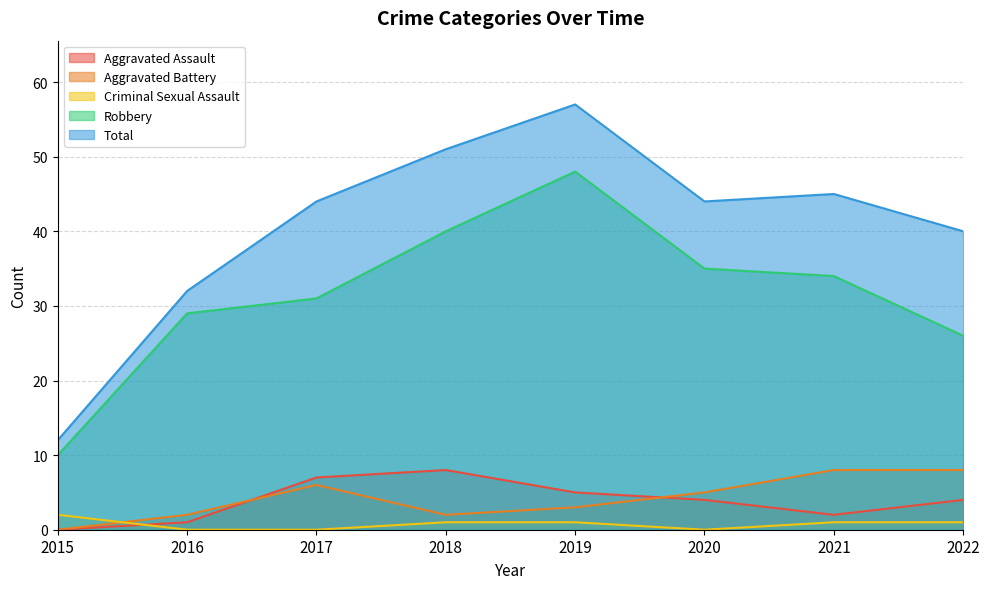

List the series in order of their peak value, lowest first.

Criminal Sexual Assault, Aggravated Assault, Aggravated Battery, Robbery, Total